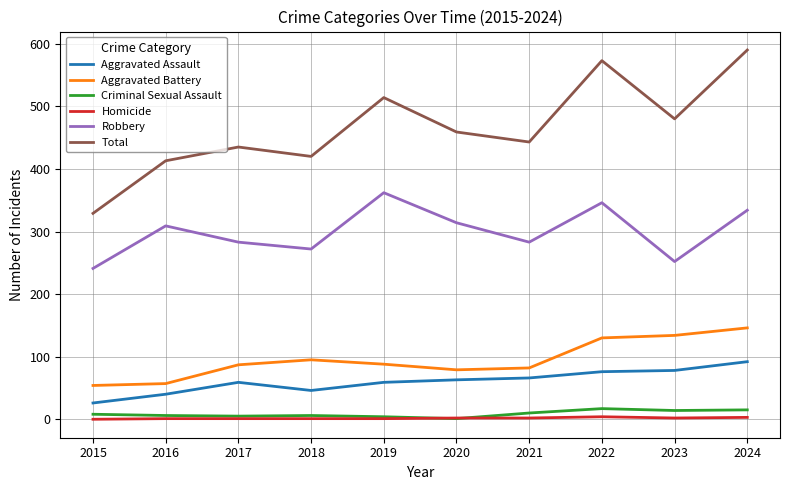

Between 2017 and 2022, which series saw the biggest shift?

Total